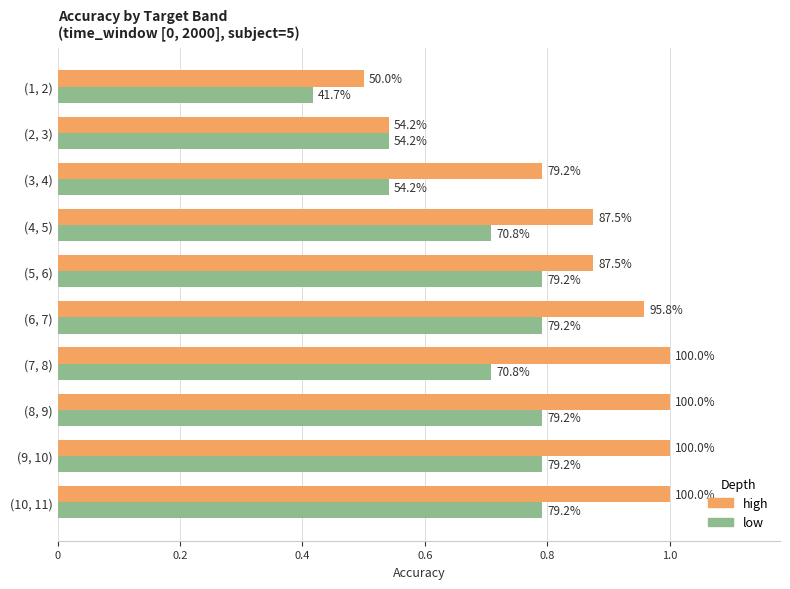

Rank the series by their average value, from lowest to highest.

low, high